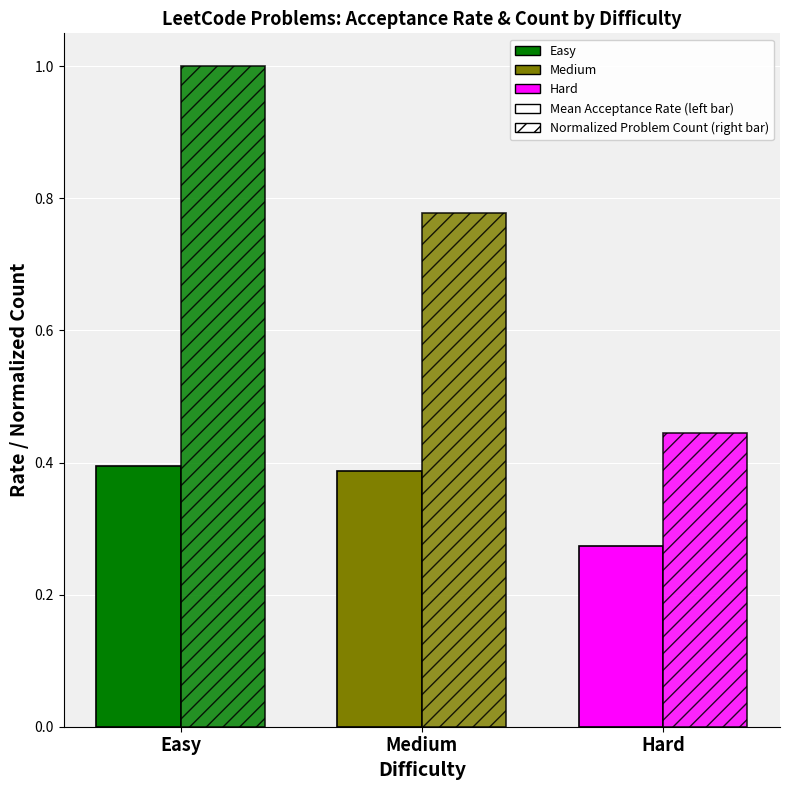

How many groups of bars are there?

3